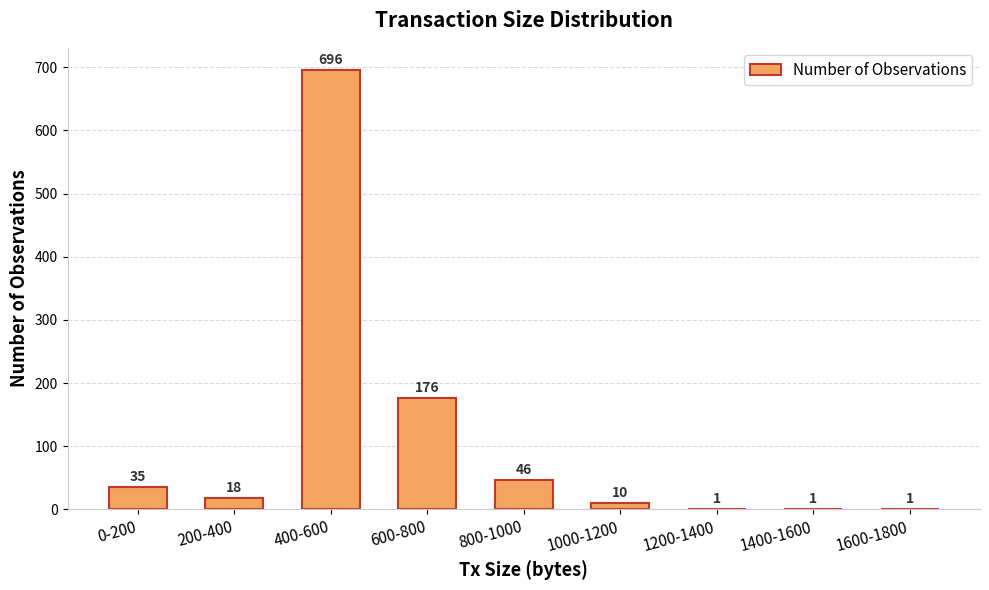

What value does the data have at 400-600?

696